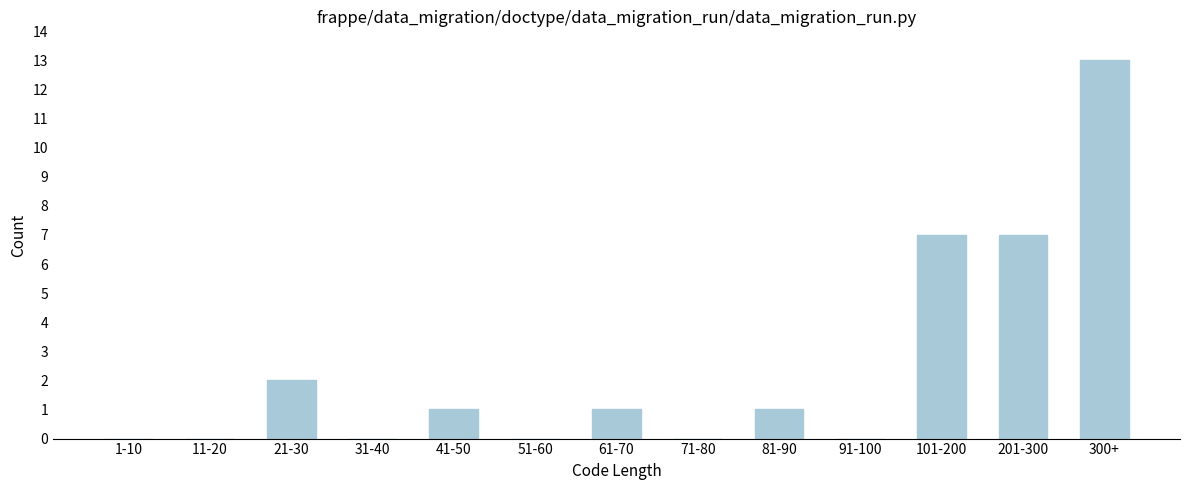

Reading left to right, extract all data points from this chart.

1-10=0	11-20=0	21-30=2	31-40=0	41-50=1	51-60=0	61-70=1	71-80=0	81-90=1	91-100=0	101-200=7	201-300=7	300+=13